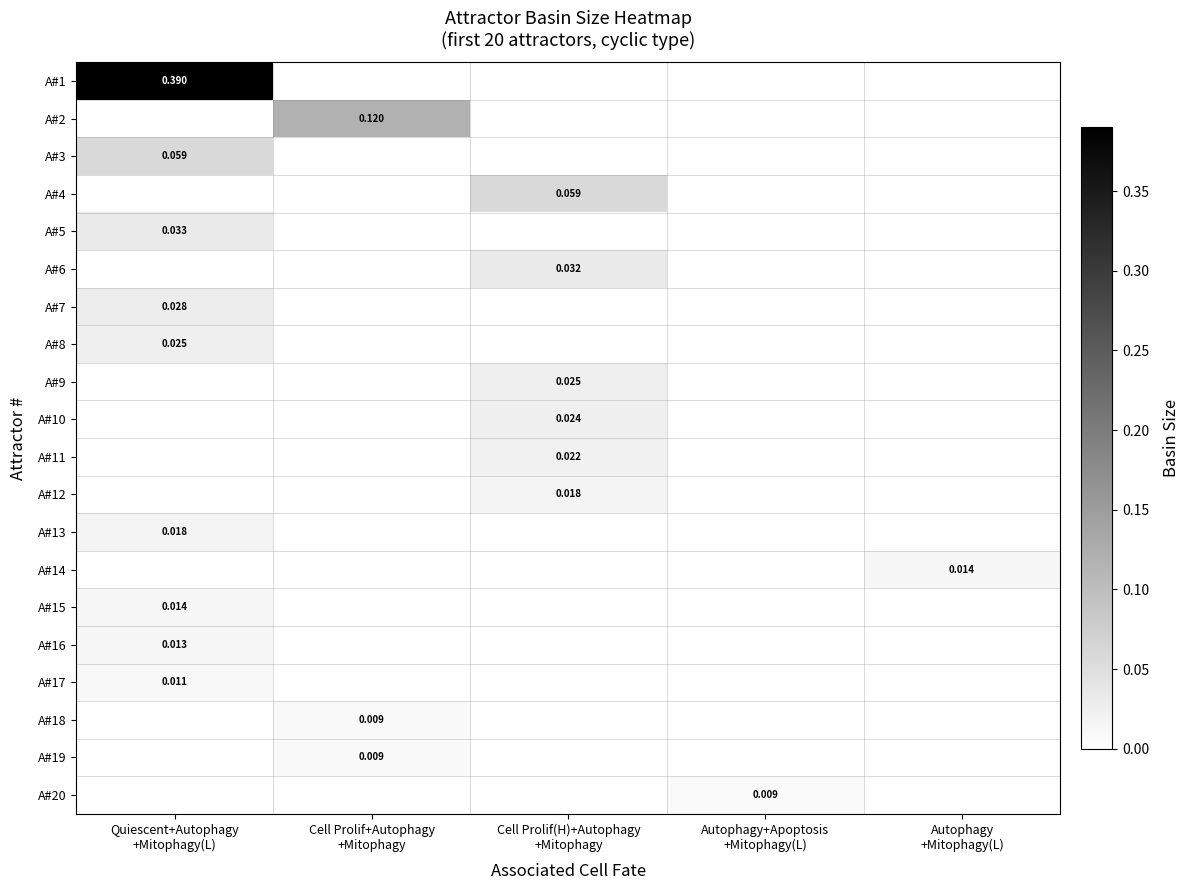

Which series has the largest total across all categories?

A#1